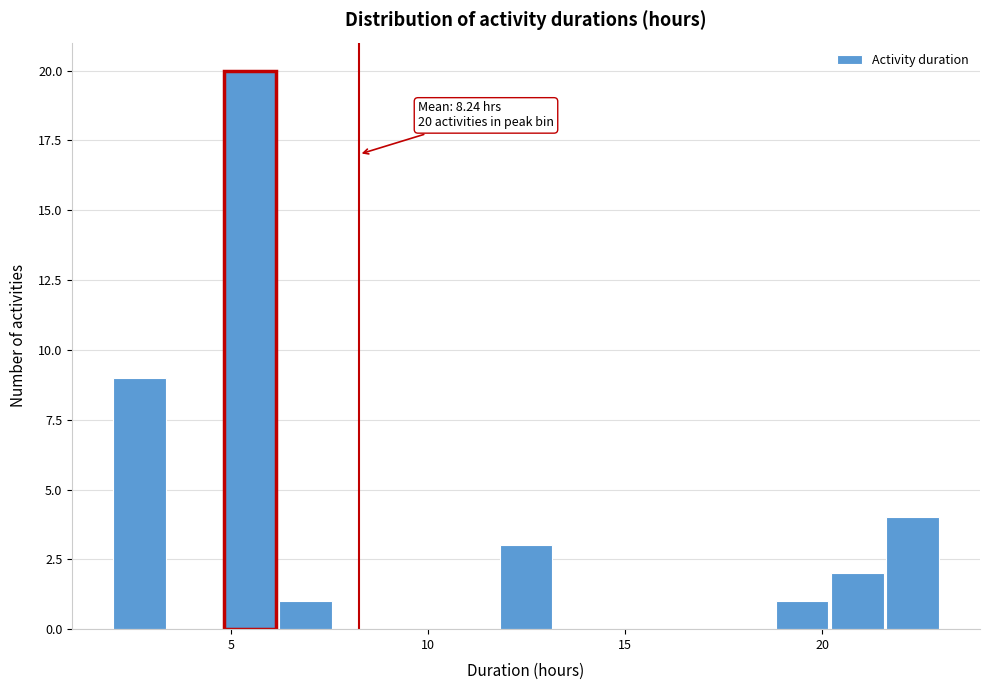

Read against the x-axis, roughly where is the centre of the tallest bar?

5.5